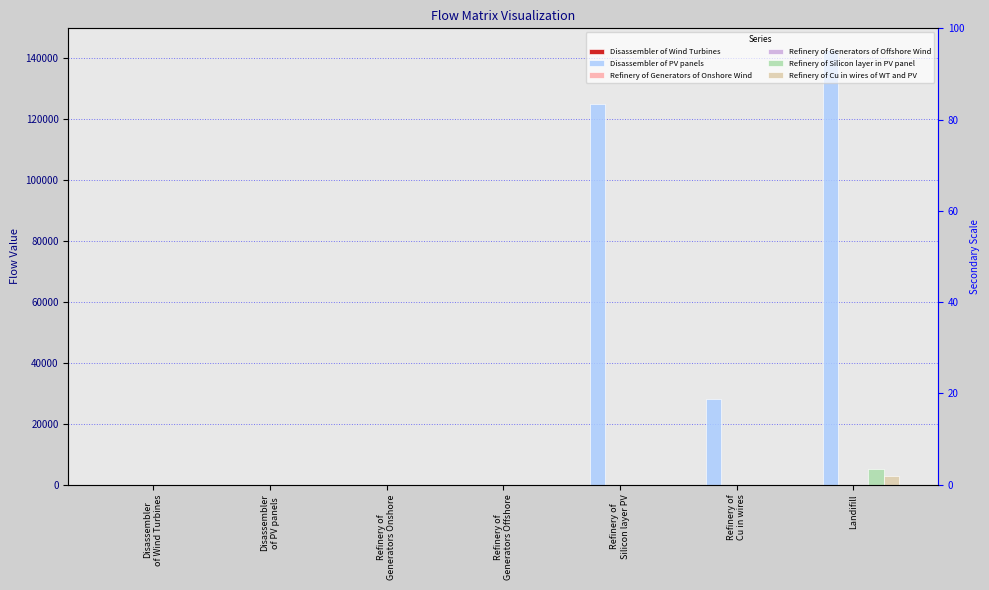

Reading right to left, what are all the values shown in this chart?

Disassembler of Wind Turbines: Landifill=0.0	Refinery of
Cu in wires=0.0	Refinery of
Silicon layer PV=0.0	Refinery of
Generators Offshore=0.0	Refinery of
Generators Onshore=0.0	Disassembler
of PV panels=0.0	Disassembler
of Wind Turbines=0.0
Disassembler of PV panels: Landifill=142592.4	Refinery of
Cu in wires=28082.7	Refinery of
Silicon layer PV=124740.0	Refinery of
Generators Offshore=0.0	Refinery of
Generators Onshore=0.0	Disassembler
of PV panels=0.0	Disassembler
of Wind Turbines=0.0
Refinery of Generators of Onshore Wind: Landifill=0.0	Refinery of
Cu in wires=0.0	Refinery of
Silicon layer PV=0.0	Refinery of
Generators Offshore=0.0	Refinery of
Generators Onshore=0.0	Disassembler
of PV panels=0.0	Disassembler
of Wind Turbines=0.0
Refinery of Generators of Offshore Wind: Landifill=0.0	Refinery of
Cu in wires=0.0	Refinery of
Silicon layer PV=0.0	Refinery of
Generators Offshore=0.0	Refinery of
Generators Onshore=0.0	Disassembler
of PV panels=0.0	Disassembler
of Wind Turbines=0.0
Refinery of Silicon layer in PV panel: Landifill=4989.6	Refinery of
Cu in wires=0.0	Refinery of
Silicon layer PV=0.0	Refinery of
Generators Offshore=0.0	Refinery of
Generators Onshore=0.0	Disassembler
of PV panels=0.0	Disassembler
of Wind Turbines=0.0
Refinery of Cu in wires of WT and PV: Landifill=2808.3	Refinery of
Cu in wires=0.0	Refinery of
Silicon layer PV=0.0	Refinery of
Generators Offshore=0.0	Refinery of
Generators Onshore=0.0	Disassembler
of PV panels=0.0	Disassembler
of Wind Turbines=0.0